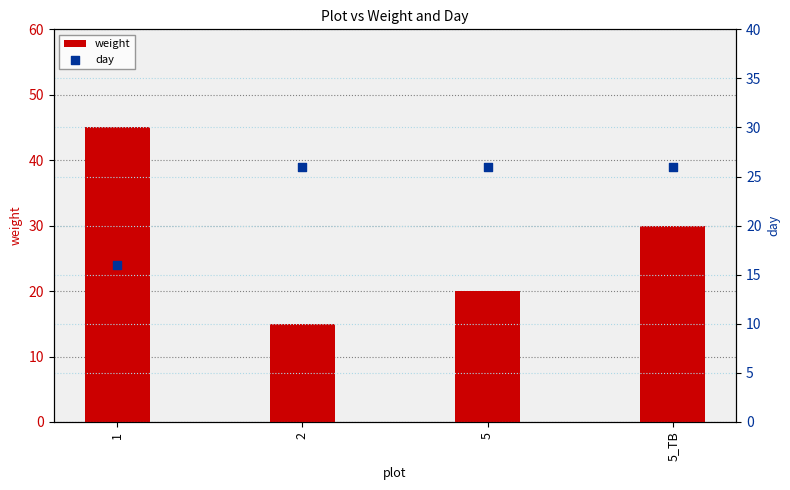

At how many categories does at least one series exceed 33?

1